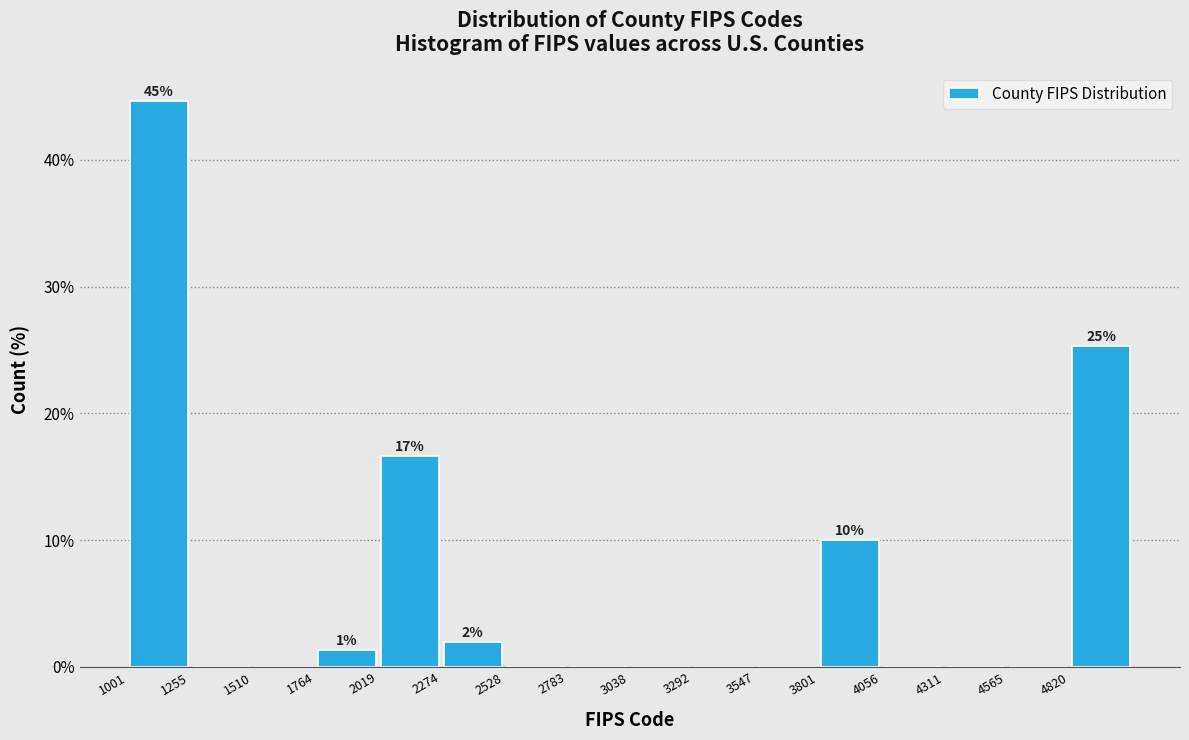

Over which range of the x-axis is the bar tallest?

1000 to 1250